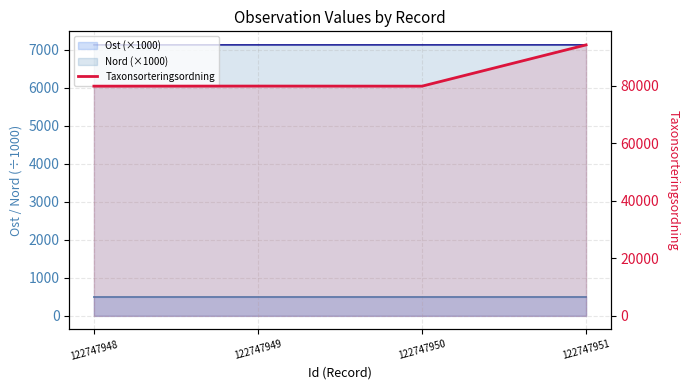

What is the value of the 3rd point from the left?

79852